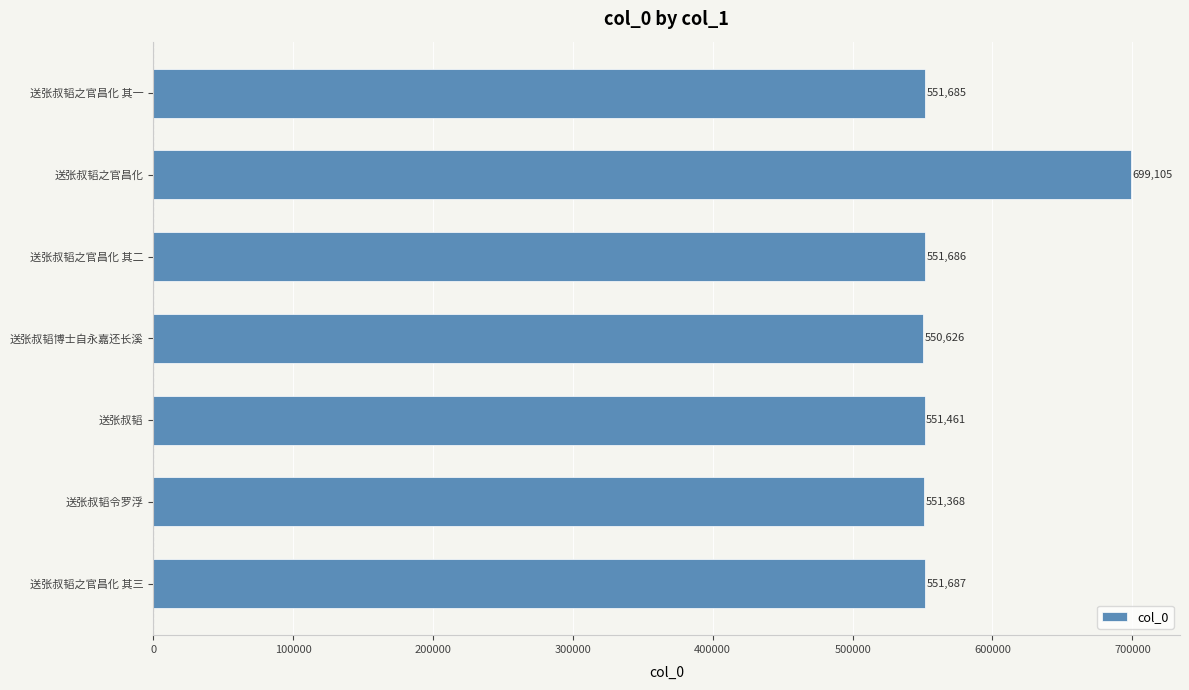

What is the change in value from 送张叔韬之官昌化 其二 to 送张叔韬之官昌化?

+147419